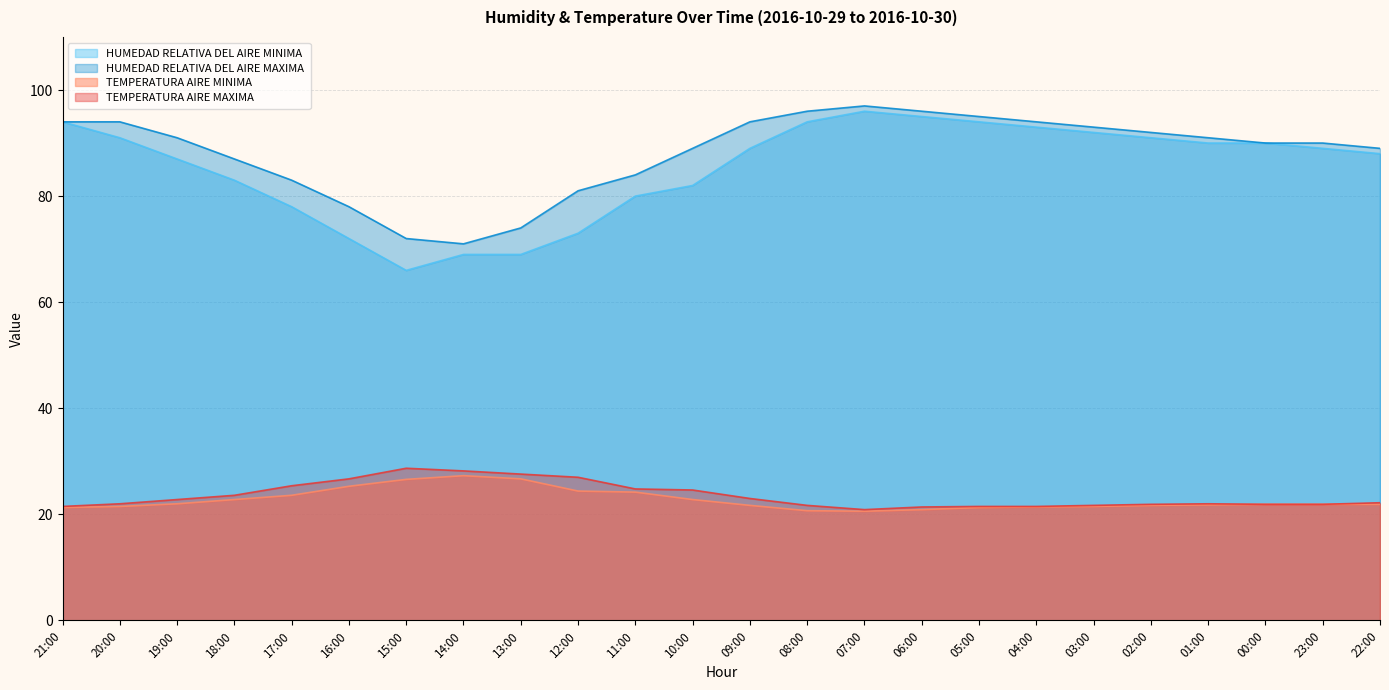

Which category has the lowest value across all series?

07:00